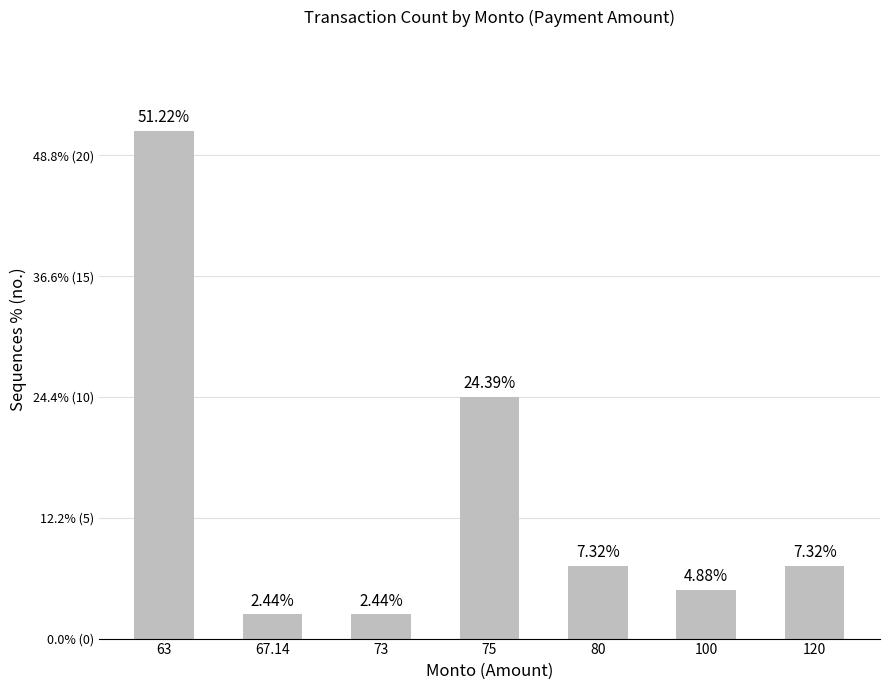

Are the bars horizontal?

No